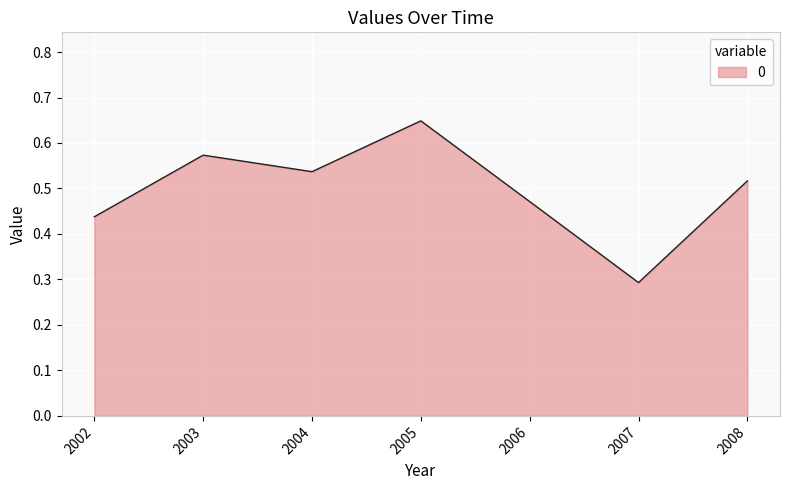

Is it true that the value at 2005 is 0.2?

False